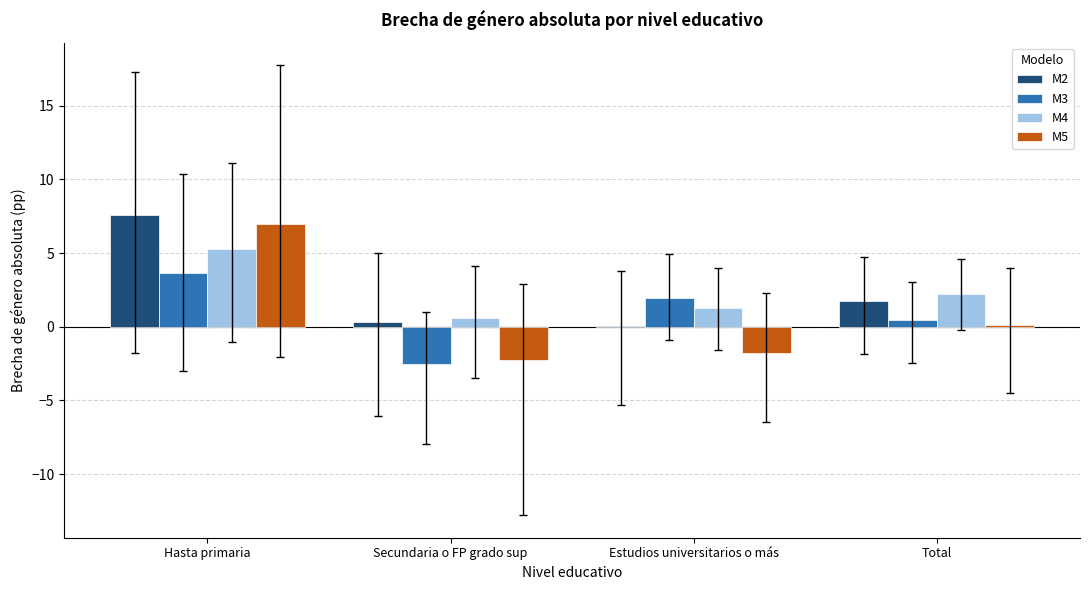

What is the sum of all M3 values?

3.5